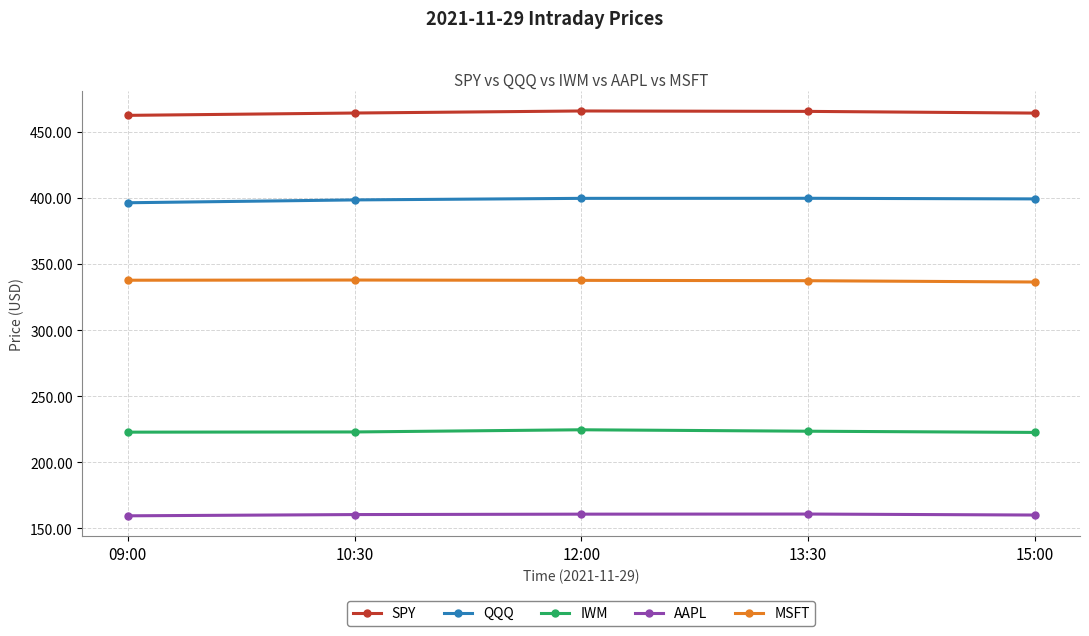

How many lines are shown in the chart?

5